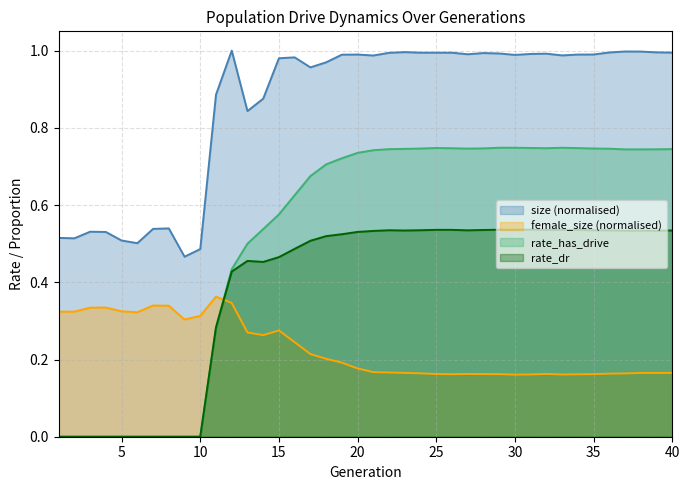

What is the value of the female_size point at the 16th from the left?

0.2